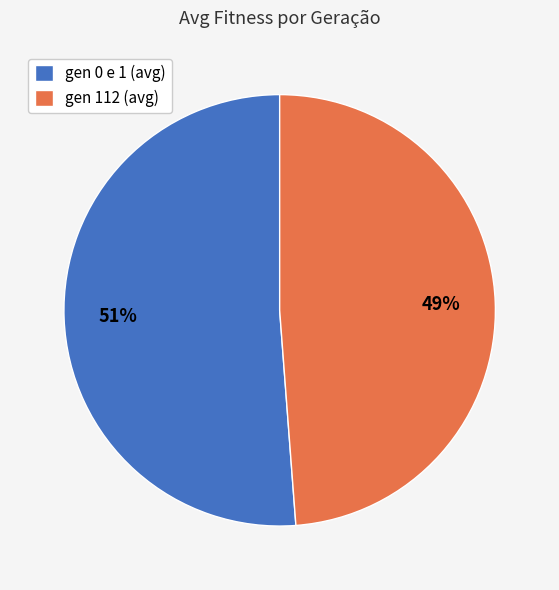

To the nearest percent, what is the difference between the largest and smallest slice percentages?

2%